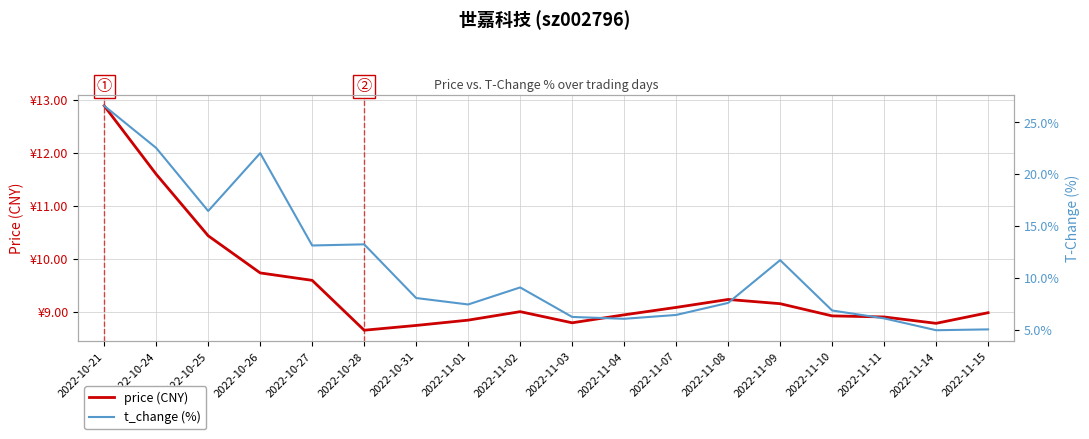

What is the sum of all t_change (%) values?

199.8